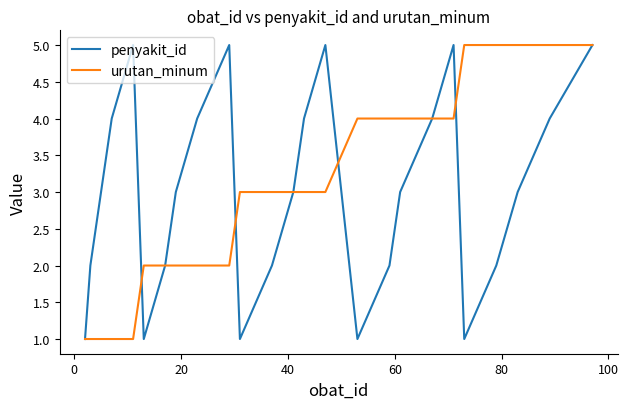

What is the maximum value for urutan_minum?

5